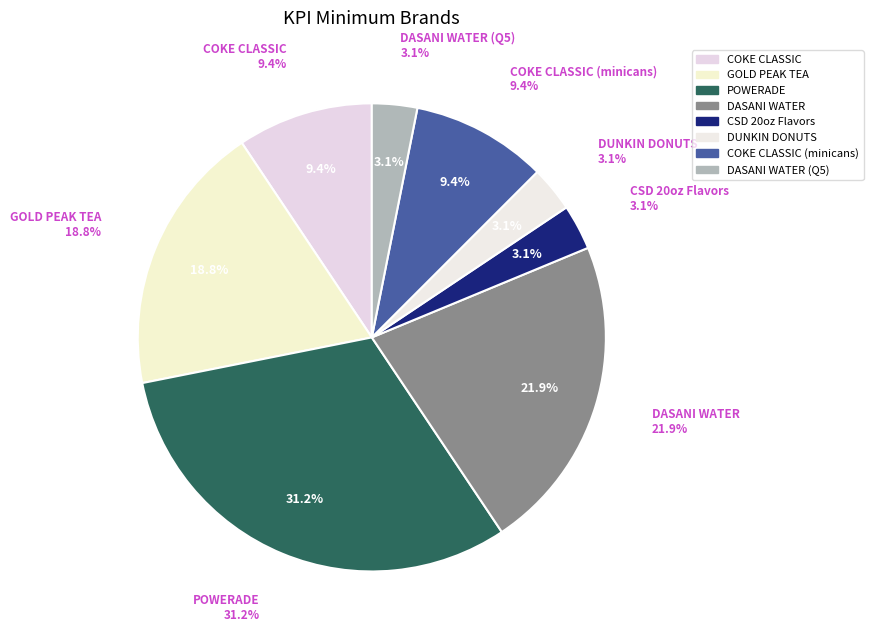

Count the number of slices in the pie.

8